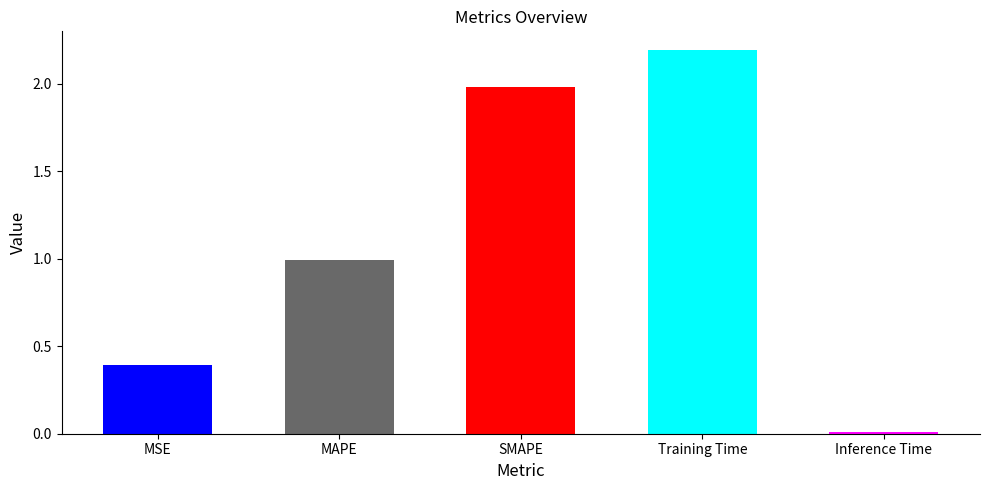

The value at MSE is 0.2. True or false?

False